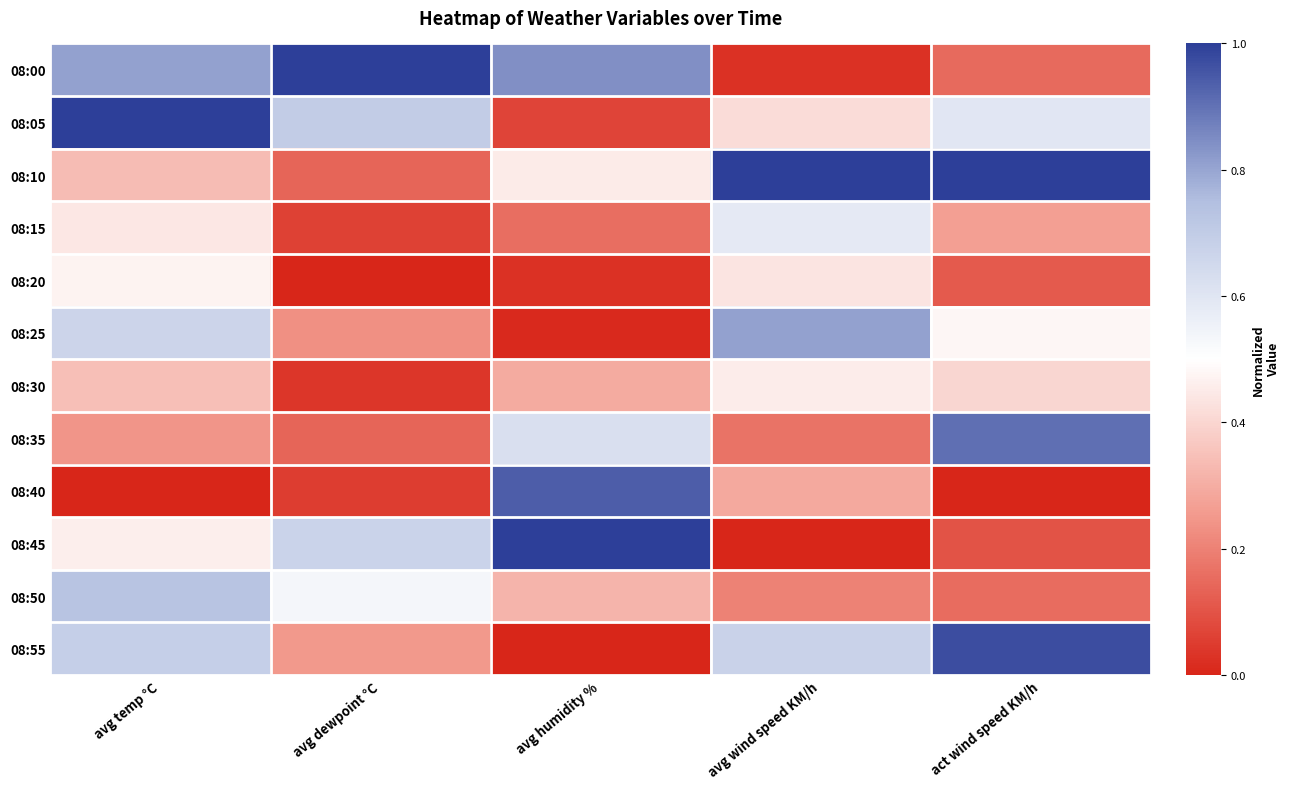

At which category does the chart reach its peak across all series?

avg dewpoint °C